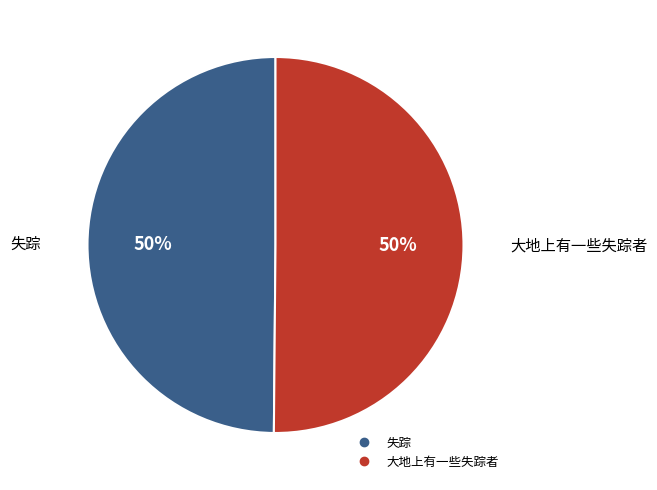

To the nearest percent, what is the combined percentage of 失踪 and 大地上有一些失踪者?

100%